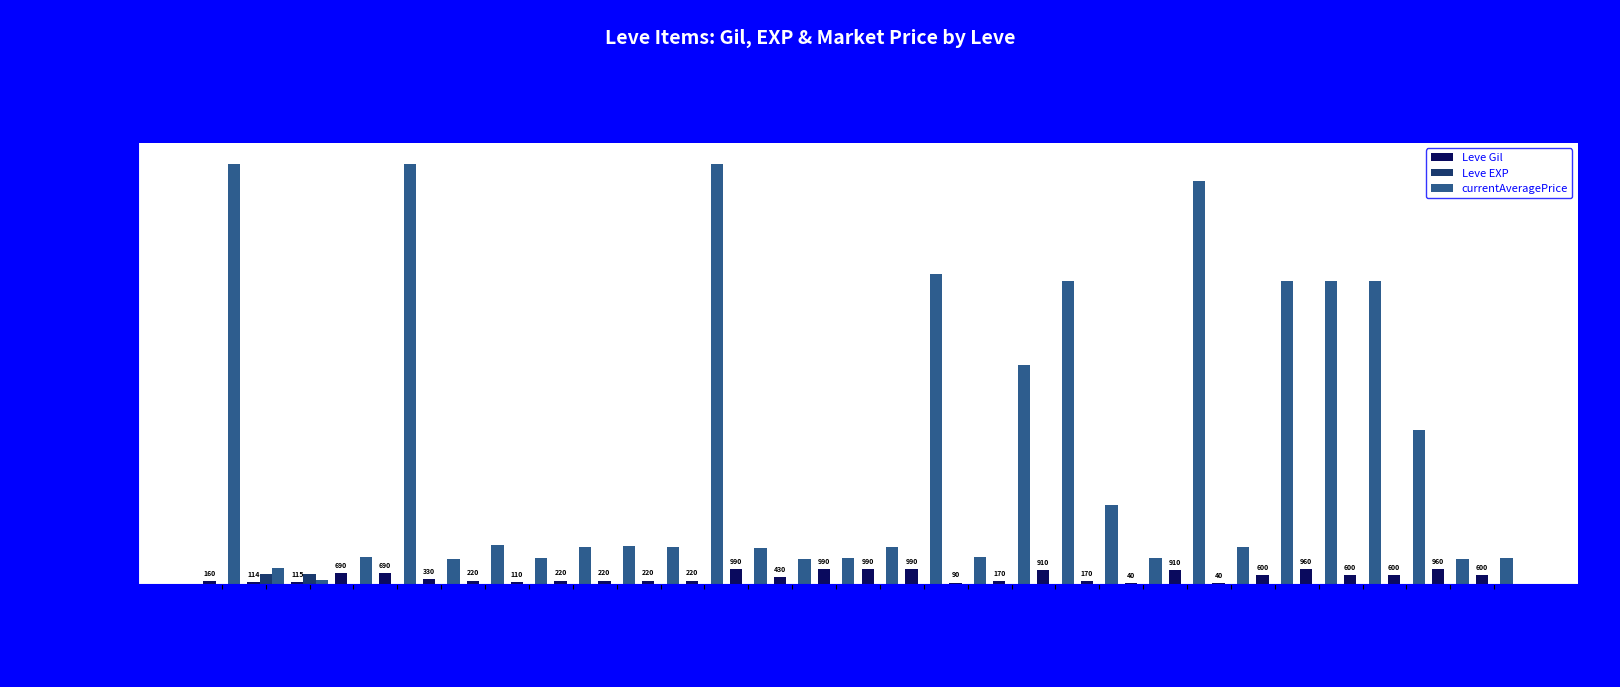

What is the greatest value displayed?

27128